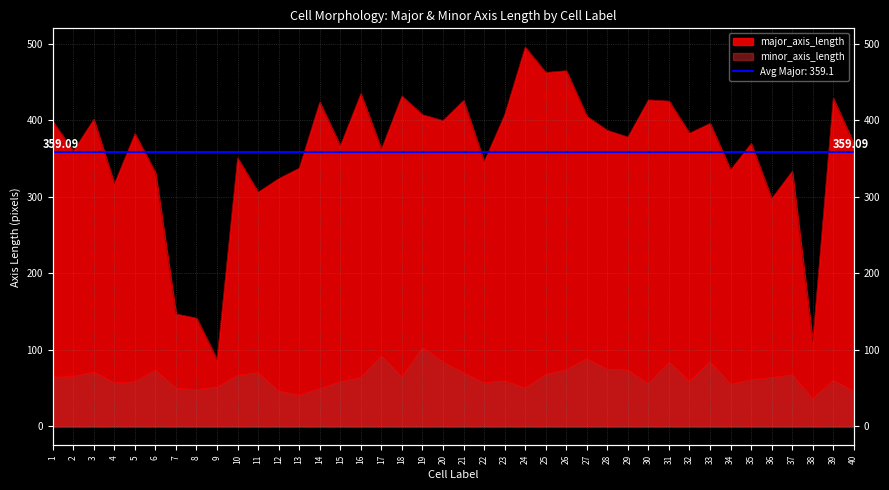

Between 15 and 27, which is larger?

27